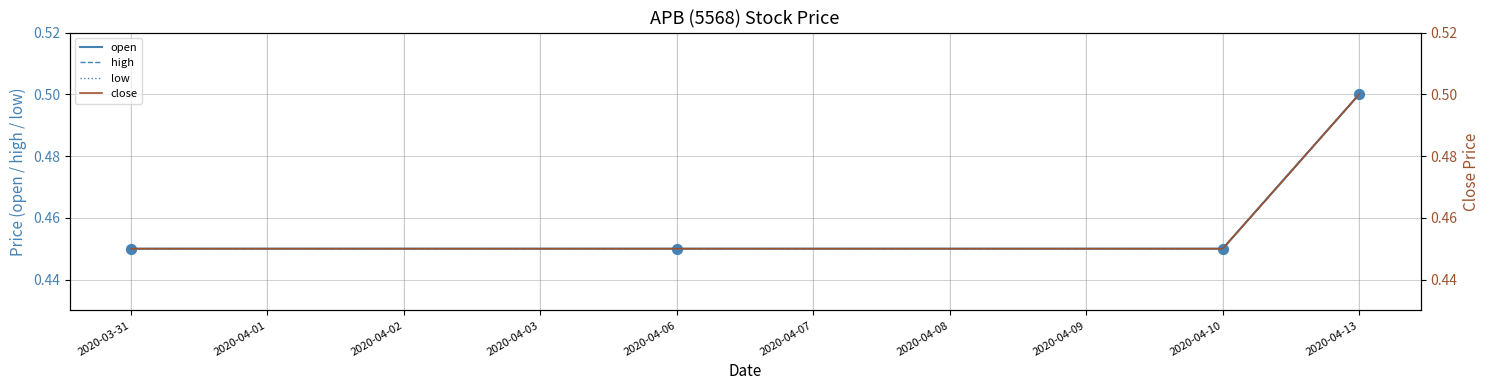

Which series has the largest total across all categories?

open